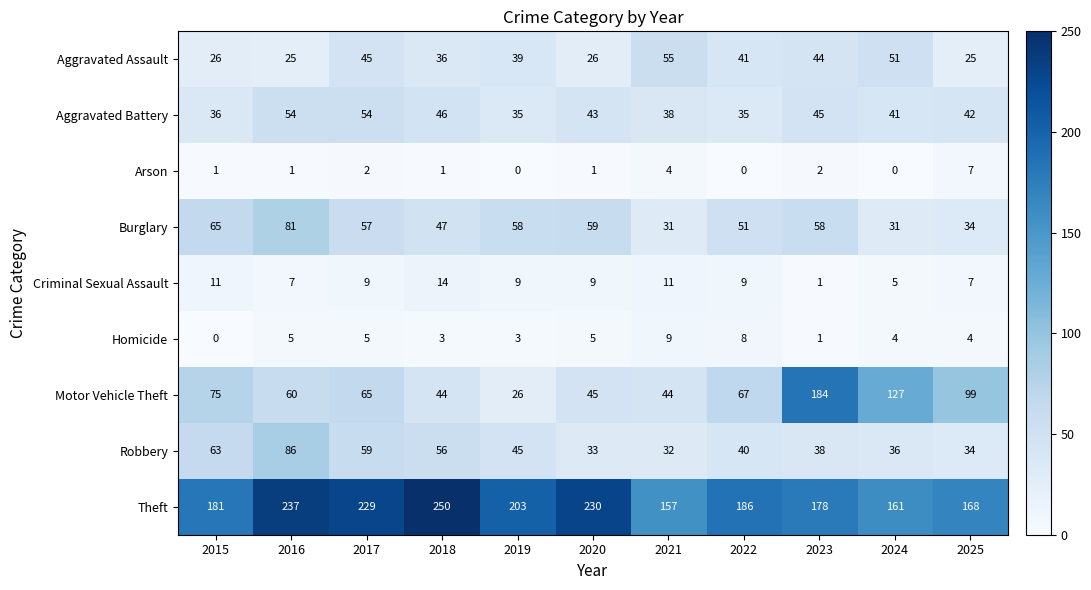

Count the number of categories in the chart.

11